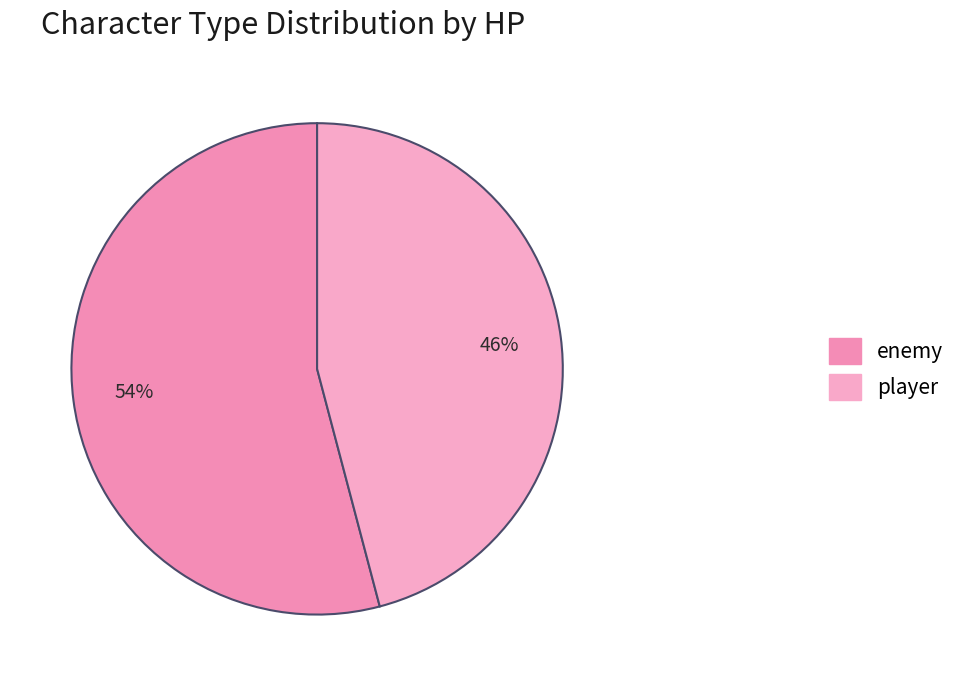

Rank the categories by value from highest to lowest.

enemy, player